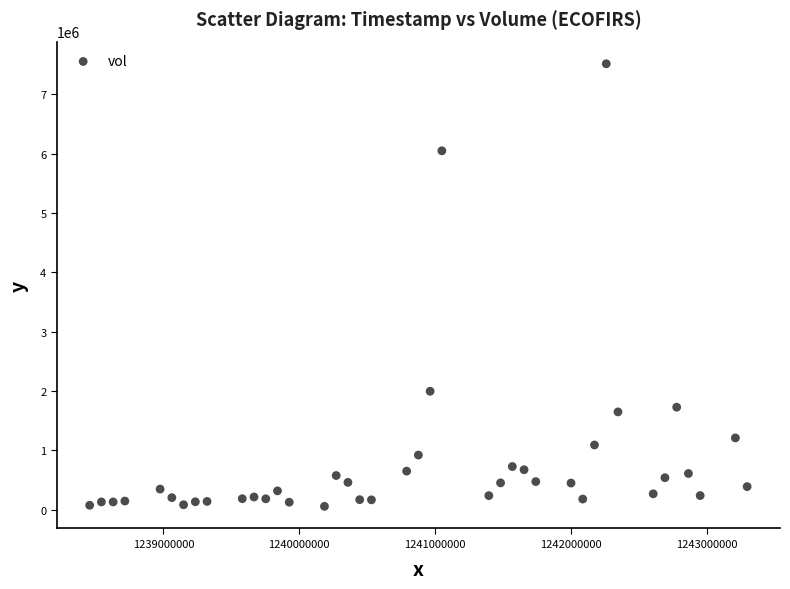

What Y value in the scatter plot is closest to 3785100?

1994900